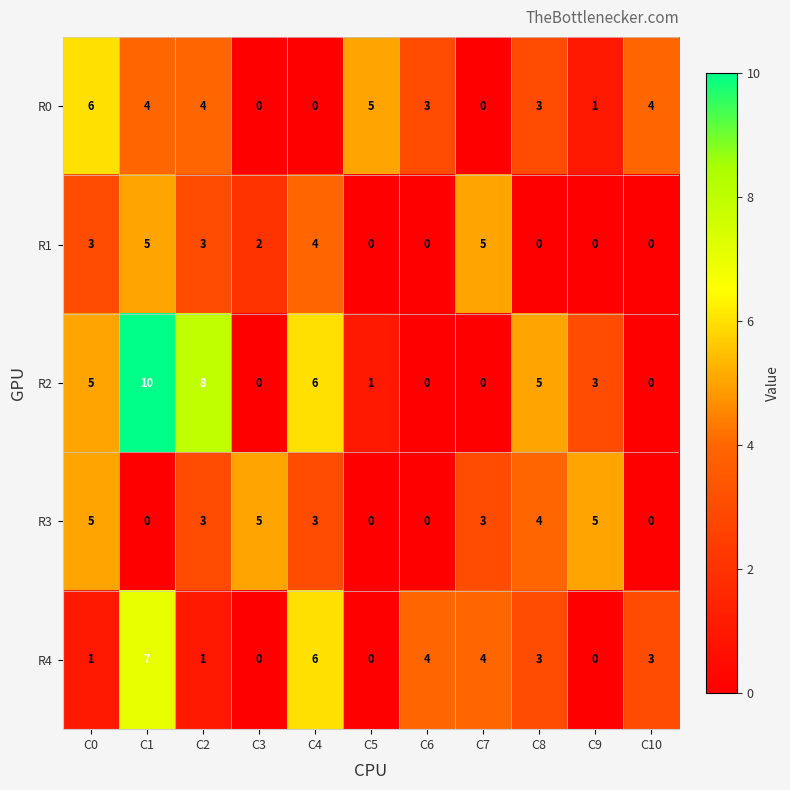

What is the total value across all series at C5?

6